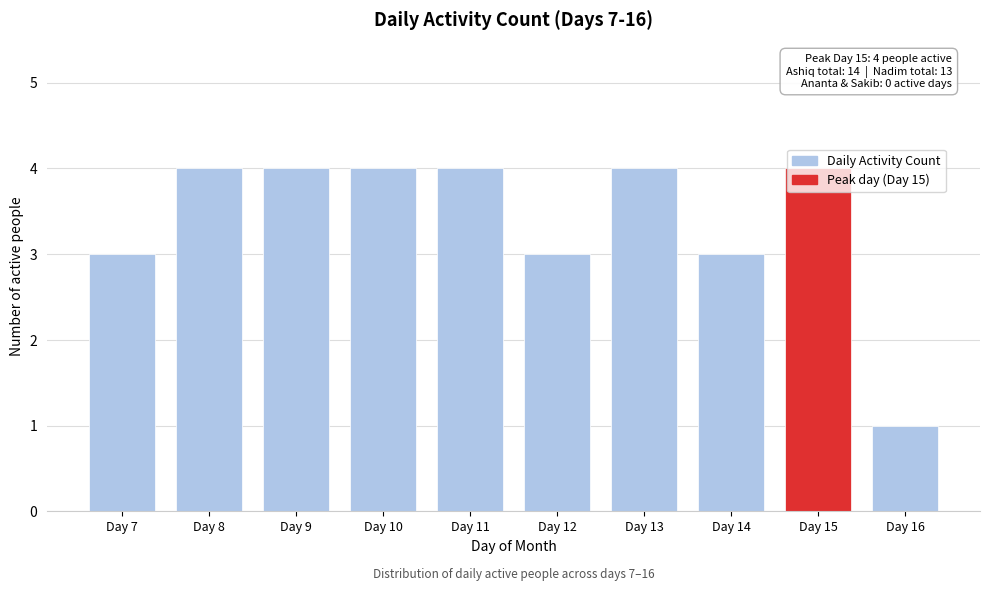

What is the value of the 5th bar from the left?

4